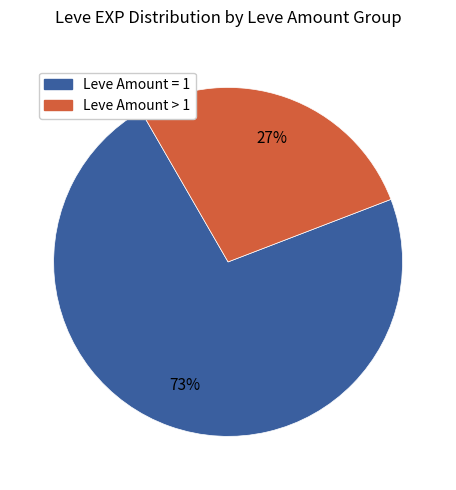

How many slices are in this pie chart?

2